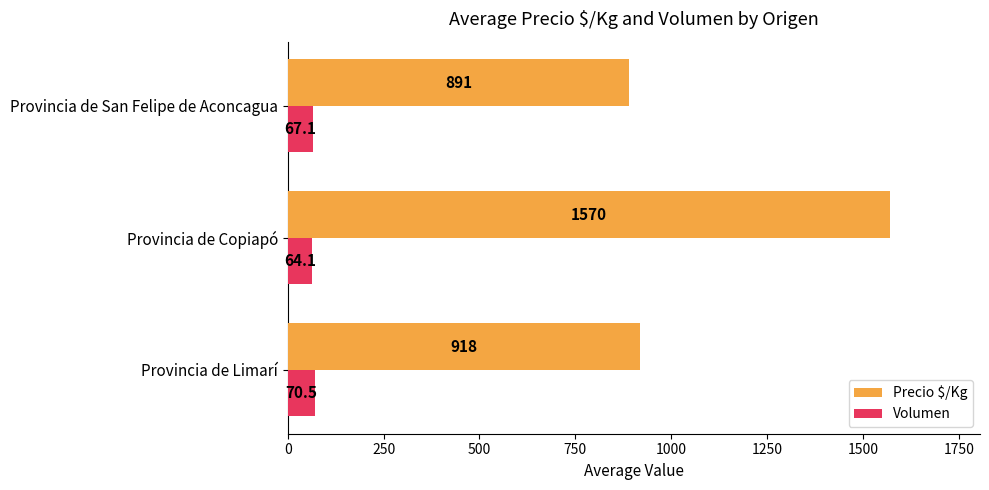

What is the difference between the maximum and minimum values in the Precio $/Kg series?

678.7